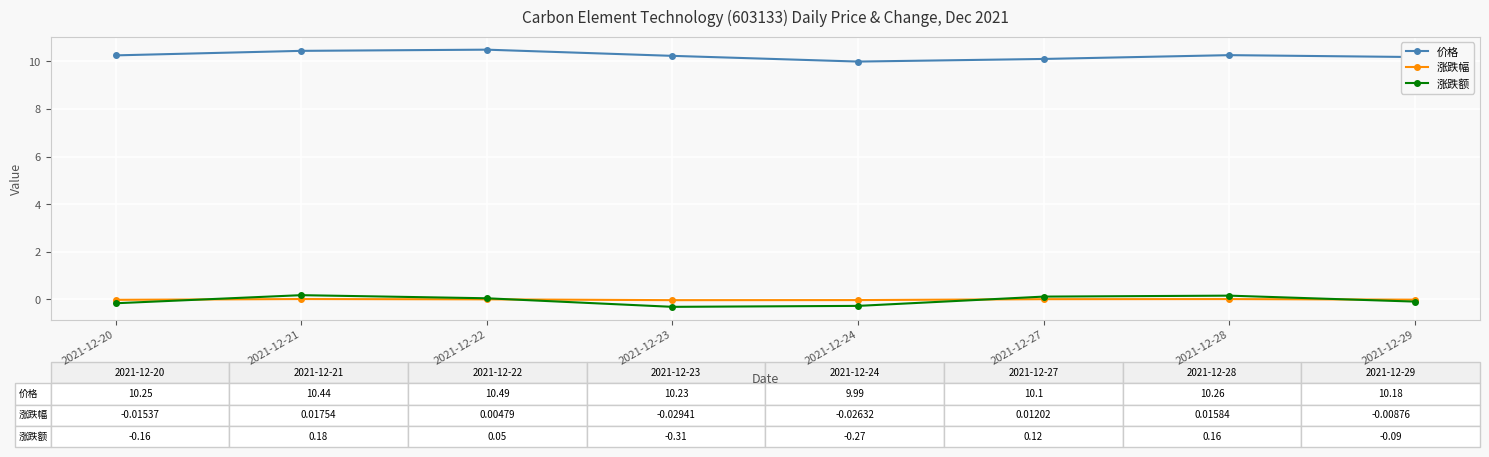

How many lines are shown in the chart?

3